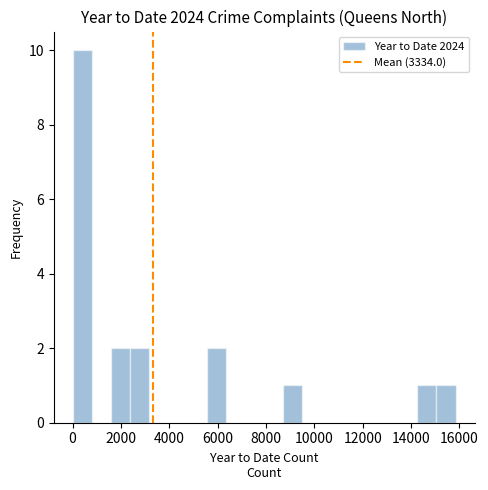

Read against the x-axis, roughly where is the centre of the tallest bar?

400